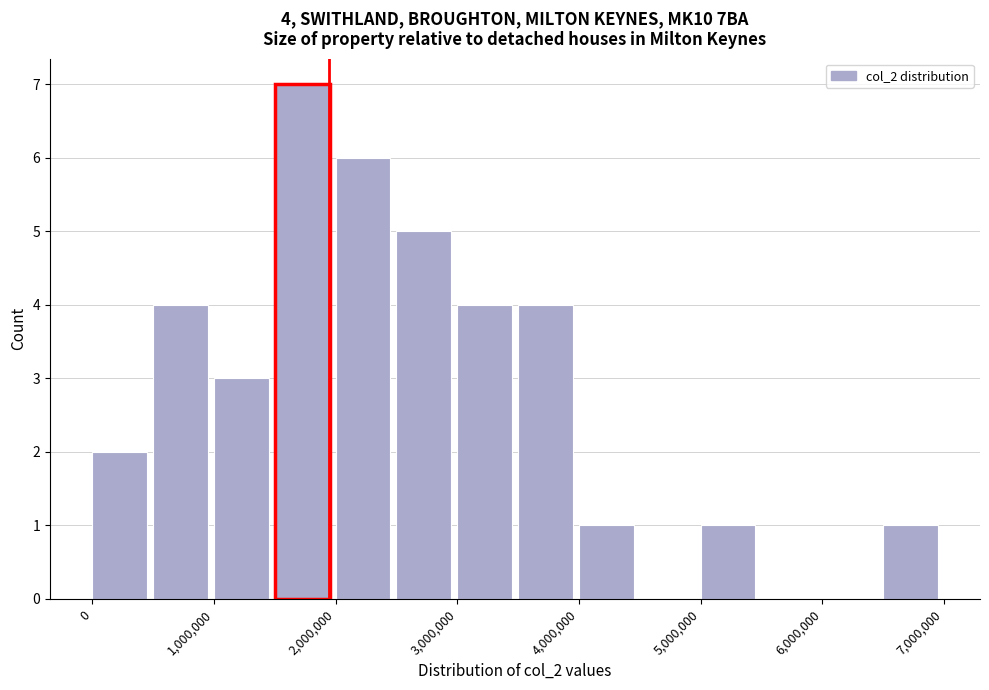

Over which range of the x-axis is the bar tallest?

1500000 to 2000000